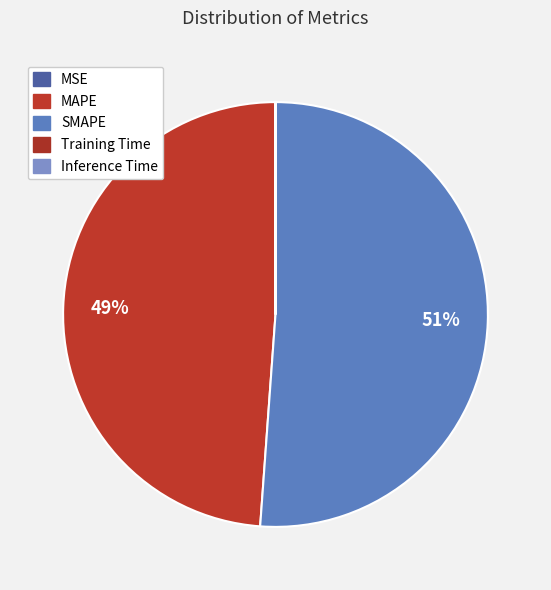

Does SMAPE represent more than half of the total?

Yes